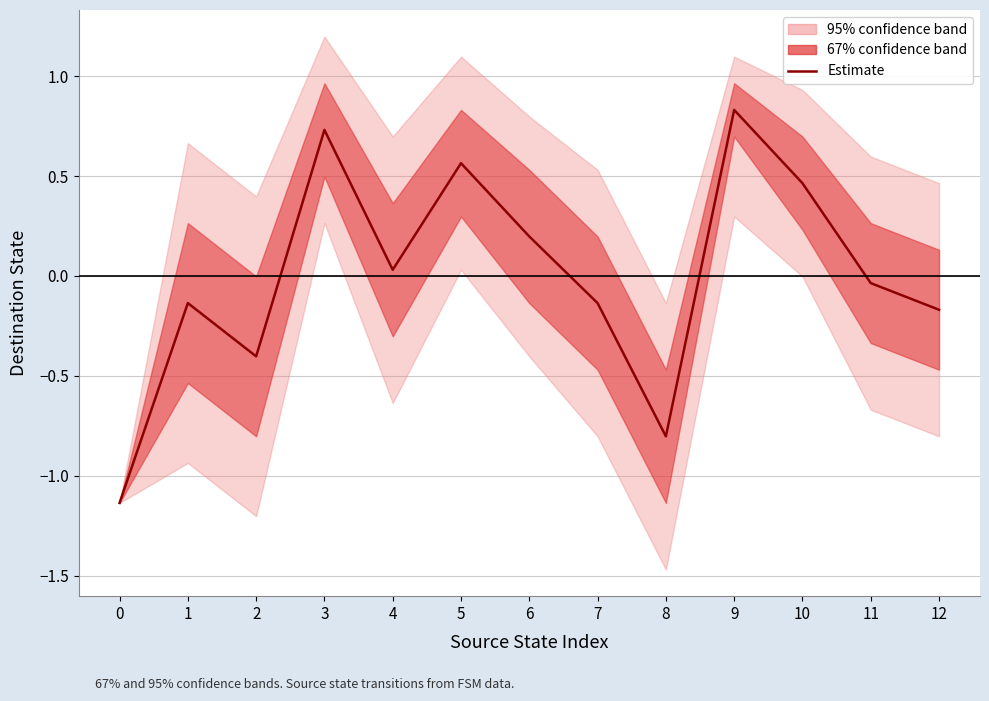

How many points are lower than both their immediate neighbors (excluding endpoints)?

3